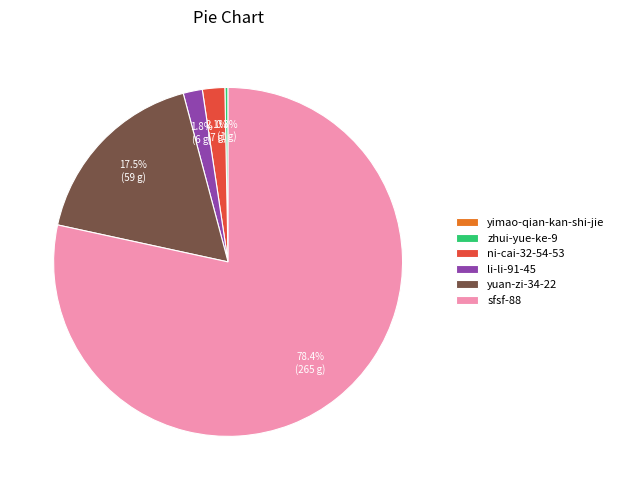

What is the majority slice?

sfsf-88